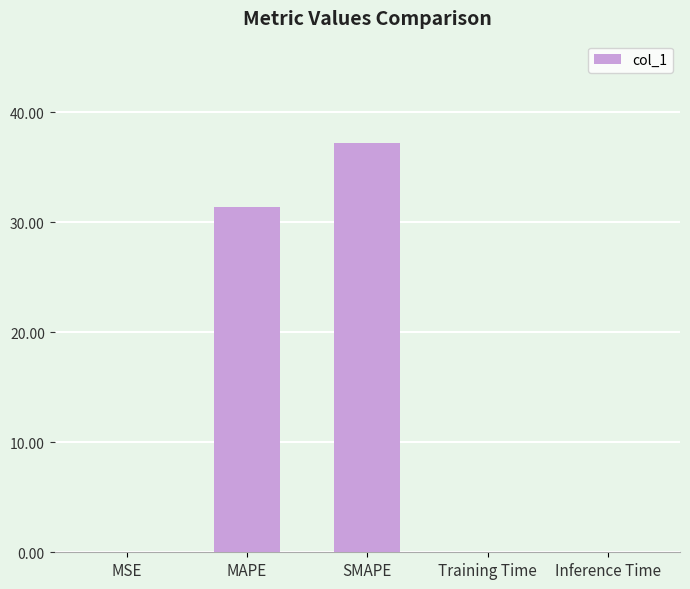

What is the sum of all values?

68.6